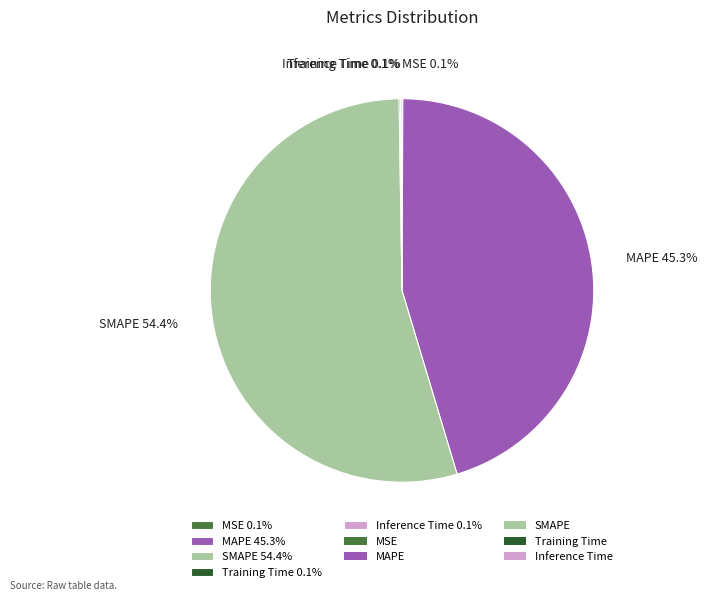

Is there any slice that represents more than half of the pie?

Yes